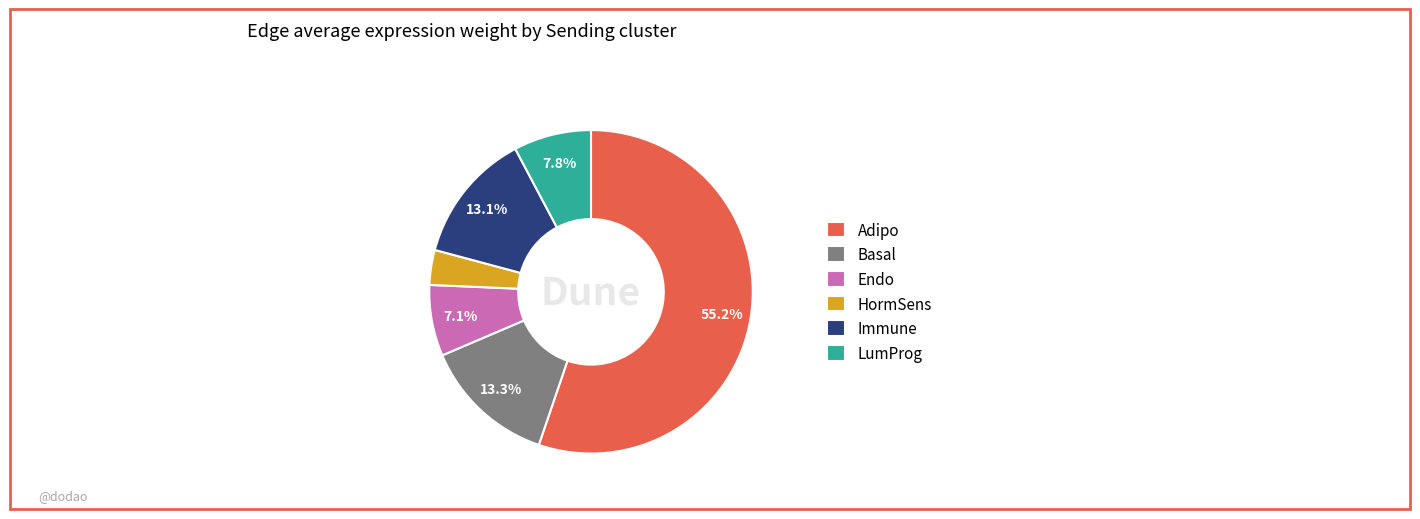

Is there a majority slice in this chart?

Yes